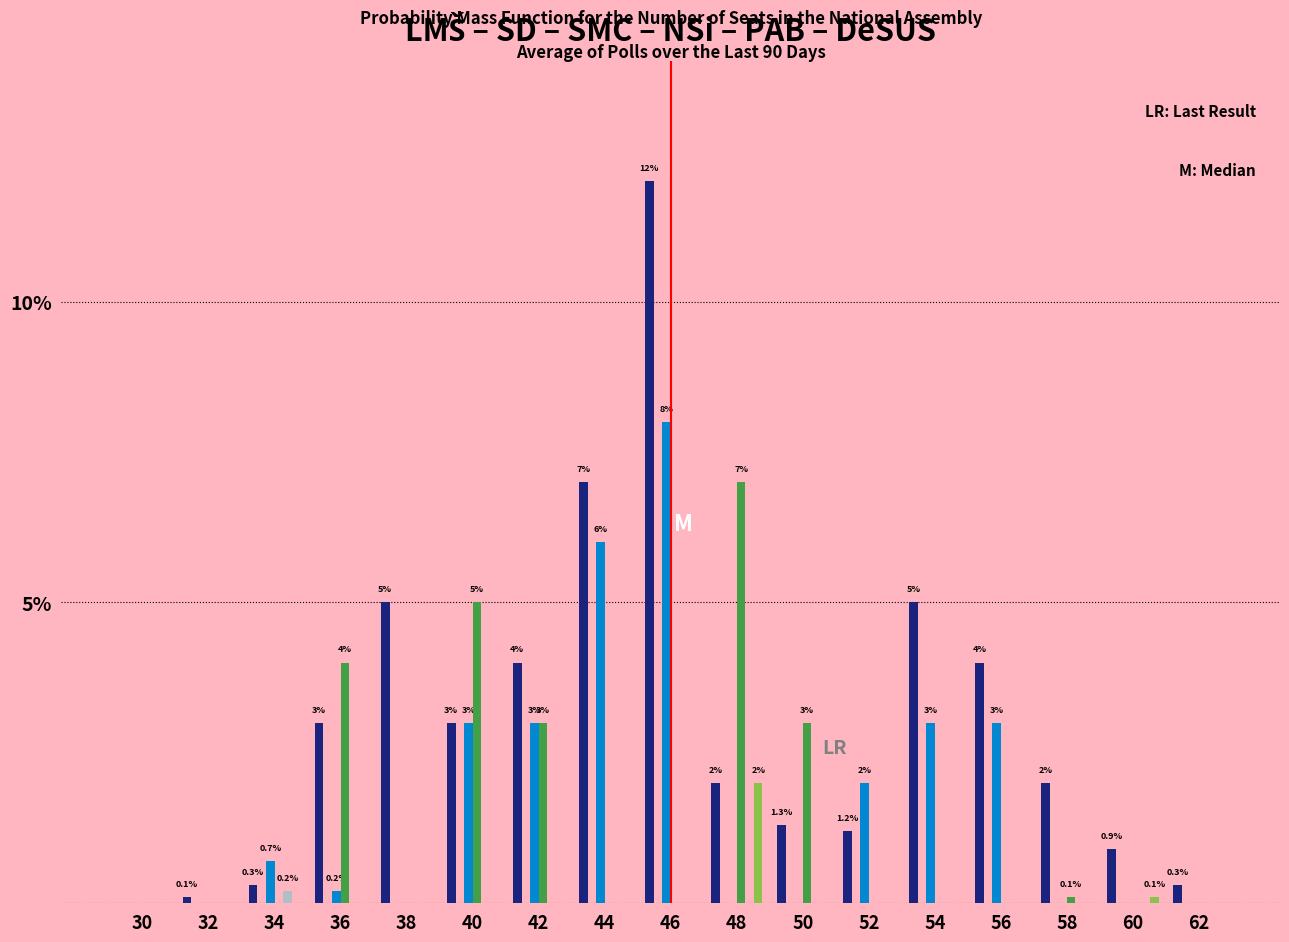

At which category is the sum across all series the highest?

46